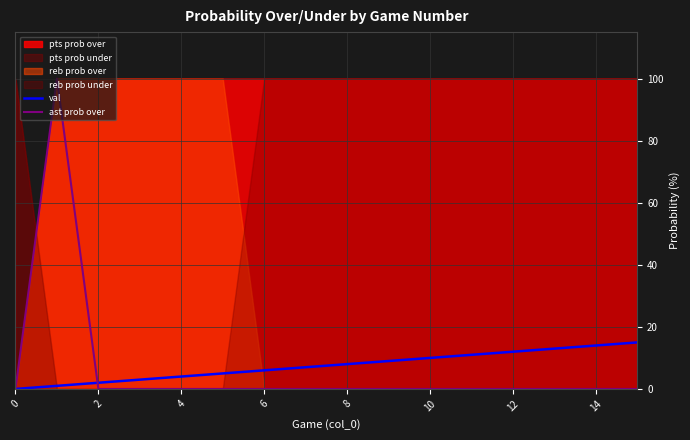

What is the highest value of the val series?

15